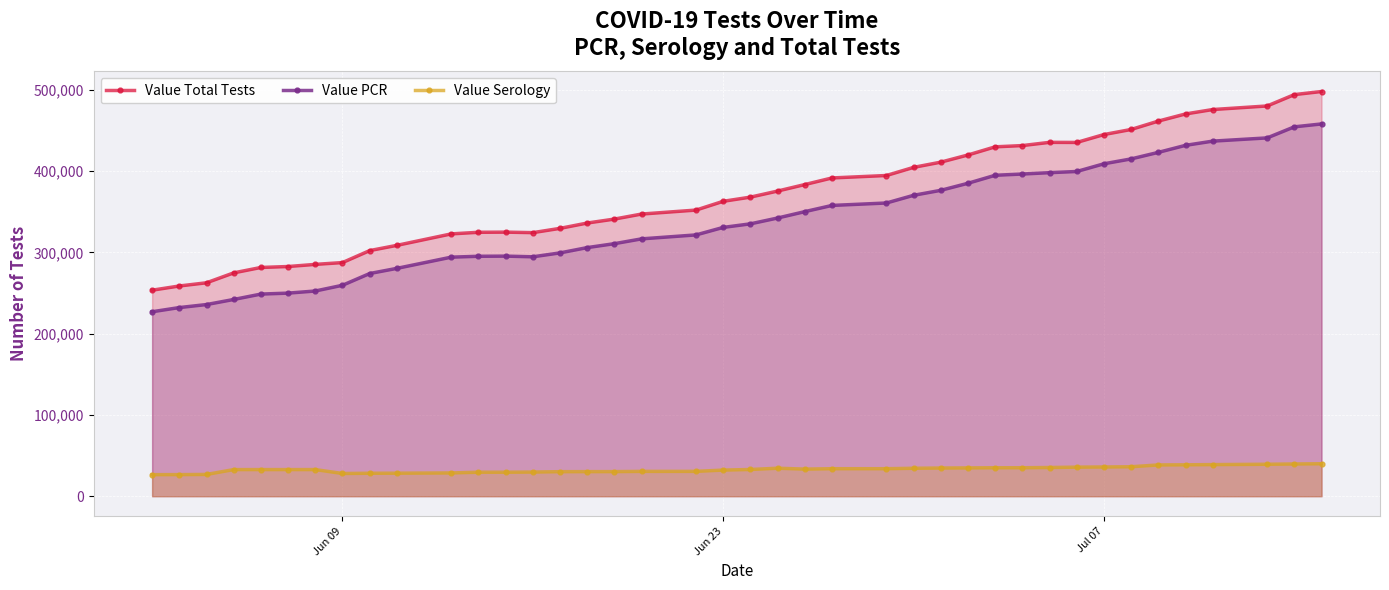

Which series has the largest range (max minus min)?

Value Total Tests